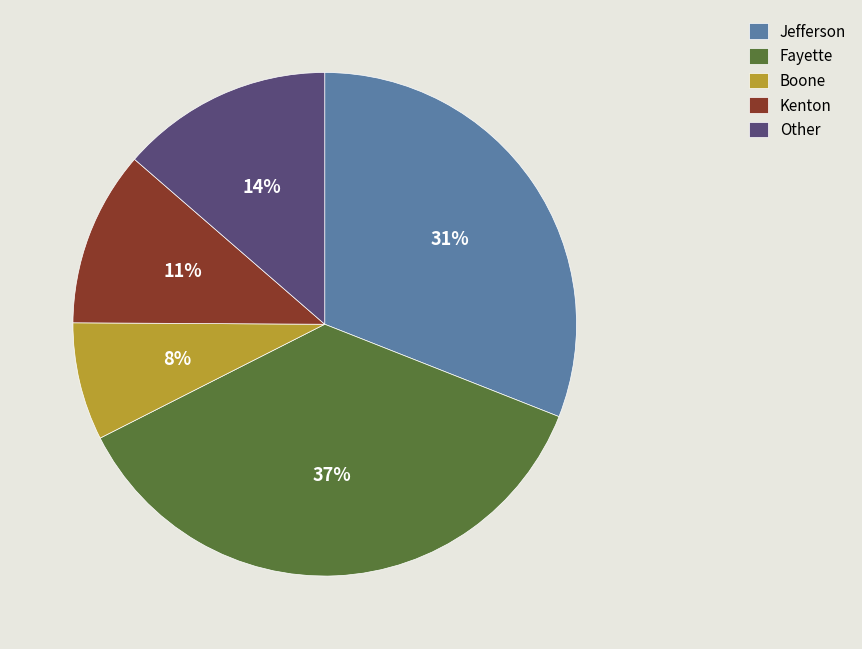

True or false: Boone accounts for 8% of the total.

True